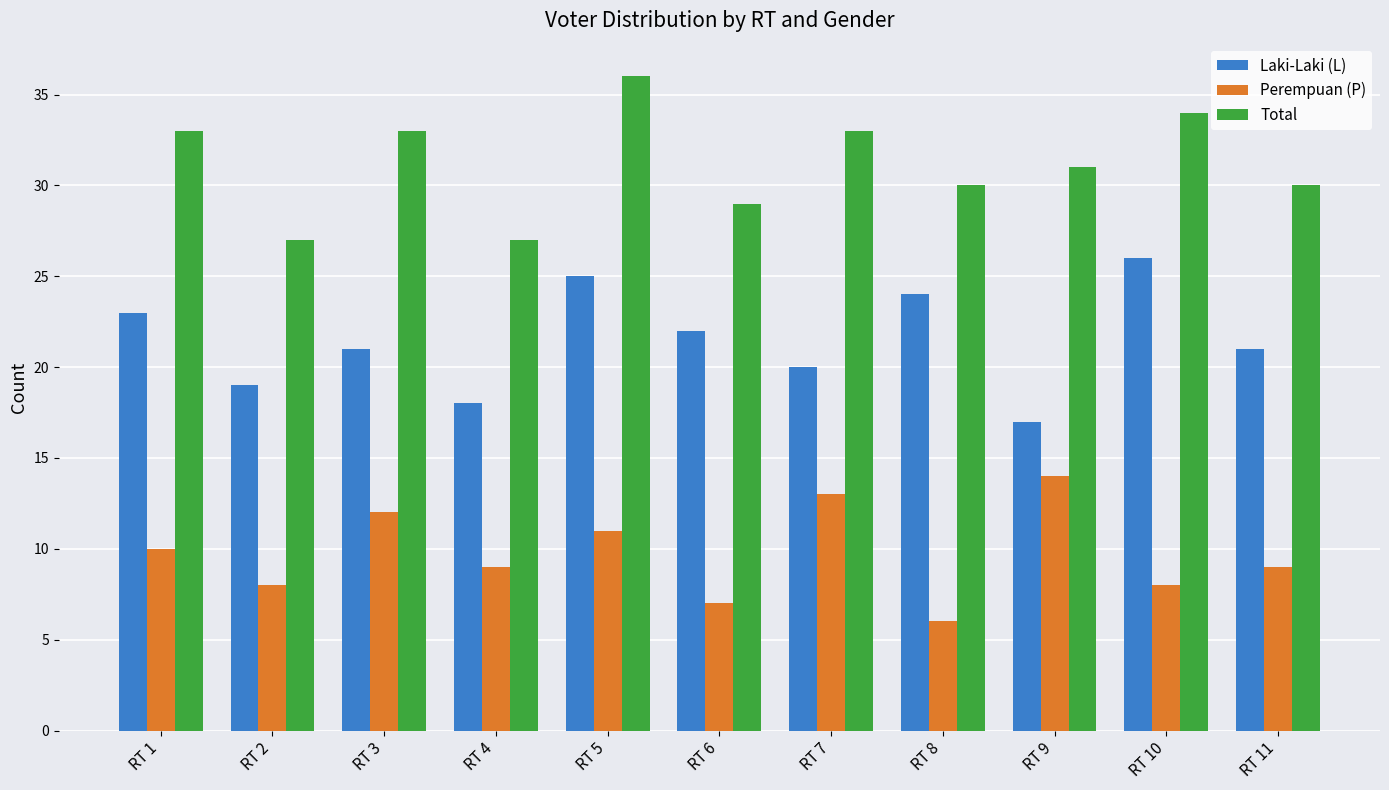

The value of Total at RT 7 is 33. True or false?

True